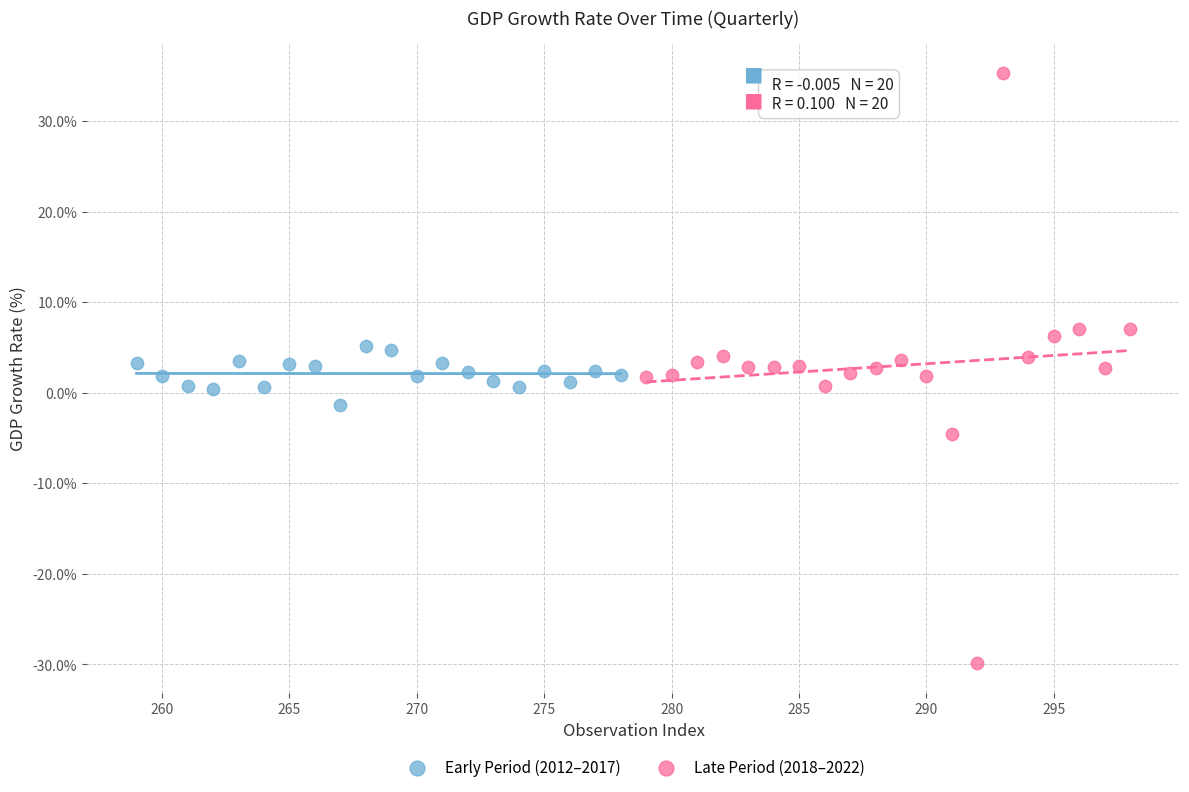

Which series has the widest spread of Y values?

Late Period (2018–2022)